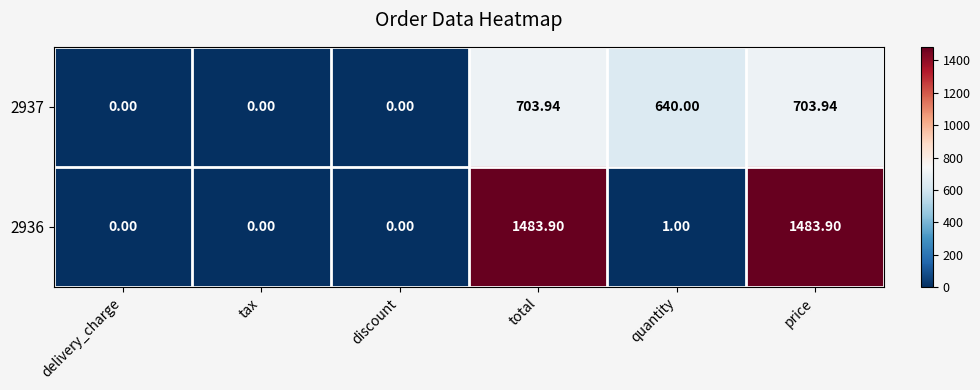

Which series has the widest spread of values?

2936